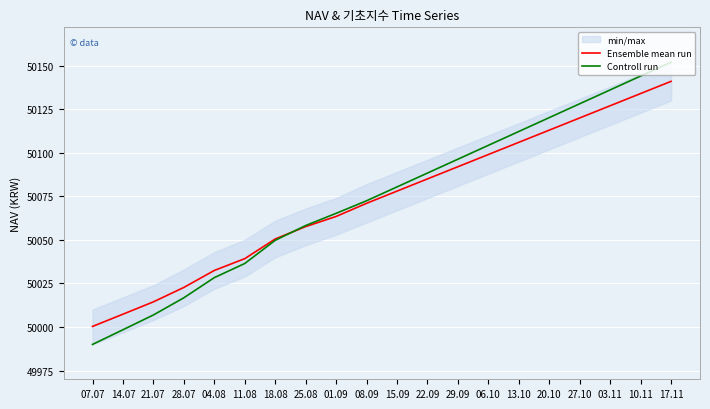

What is the label of the 14th point from the right?

18.08